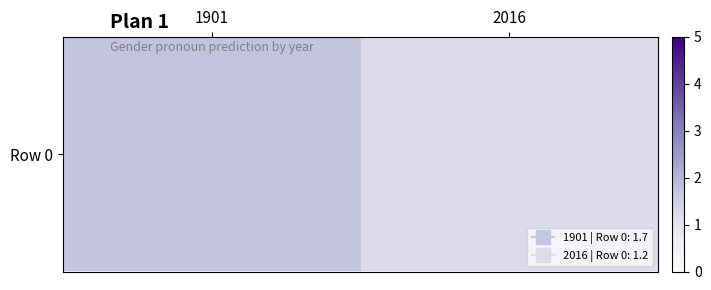

Between 1901 and 2016, which is larger?

1901